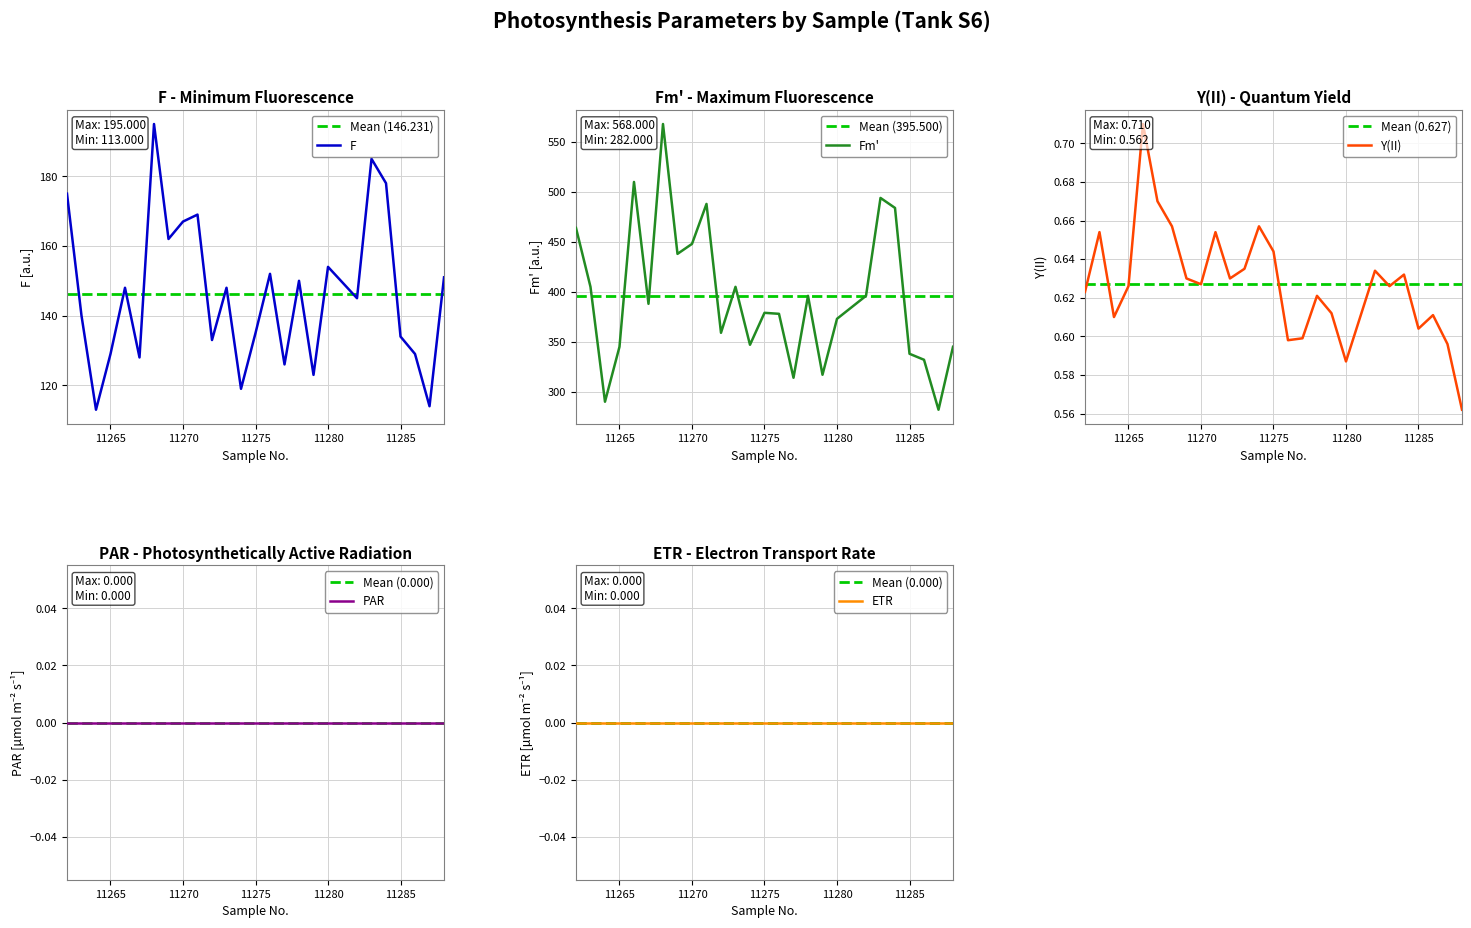

What is the value of the Y(II) point at the 8th from the left?

0.6